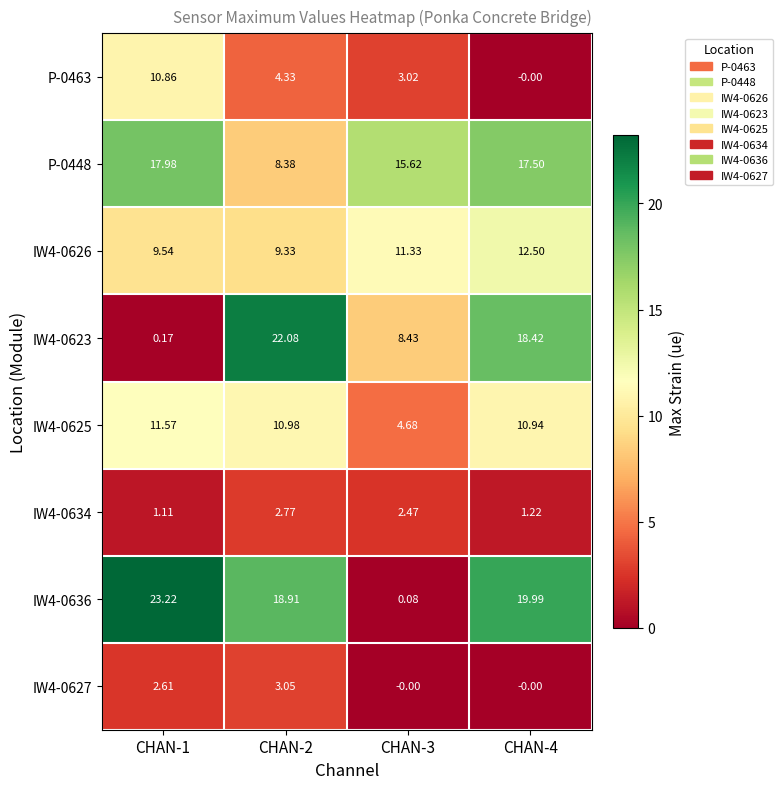

Is the value of IW4-0626 at CHAN-2 greater than the value of IW4-0623 at CHAN-2?

No